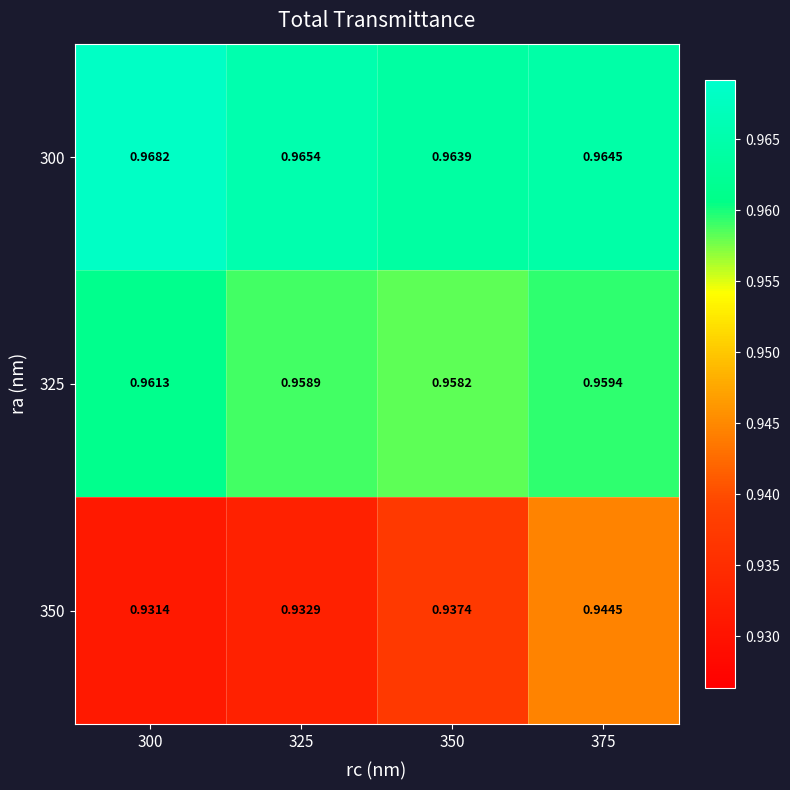

Is the value of 325 at 350 greater than the value of 300 at 350?

No